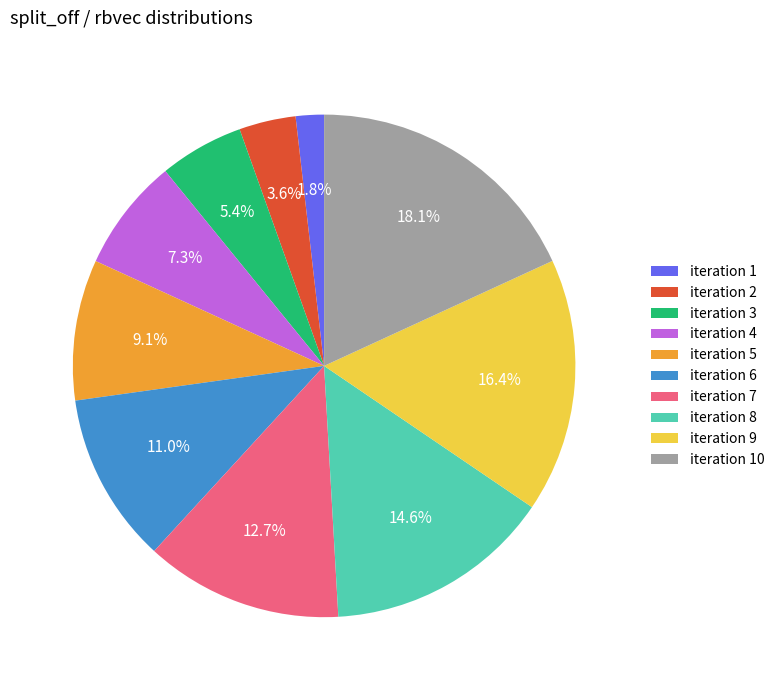

What is the largest slice in the pie chart?

iteration 10